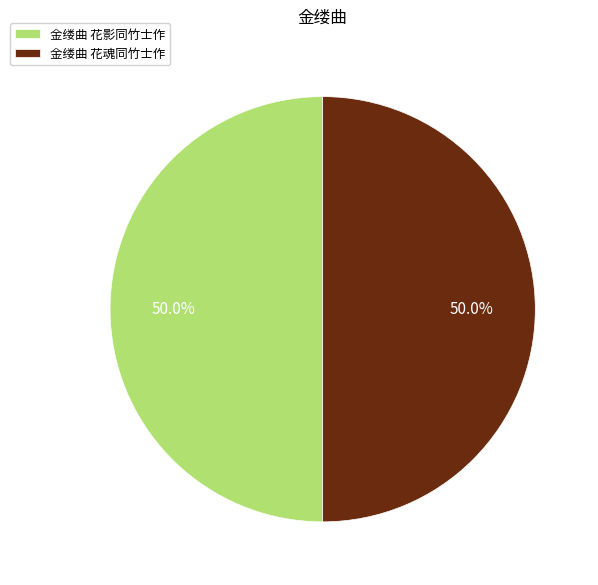

What is the ratio of the value at 金缕曲 花魂同竹士作 to the value at 金缕曲 花影同竹士作?

1.0